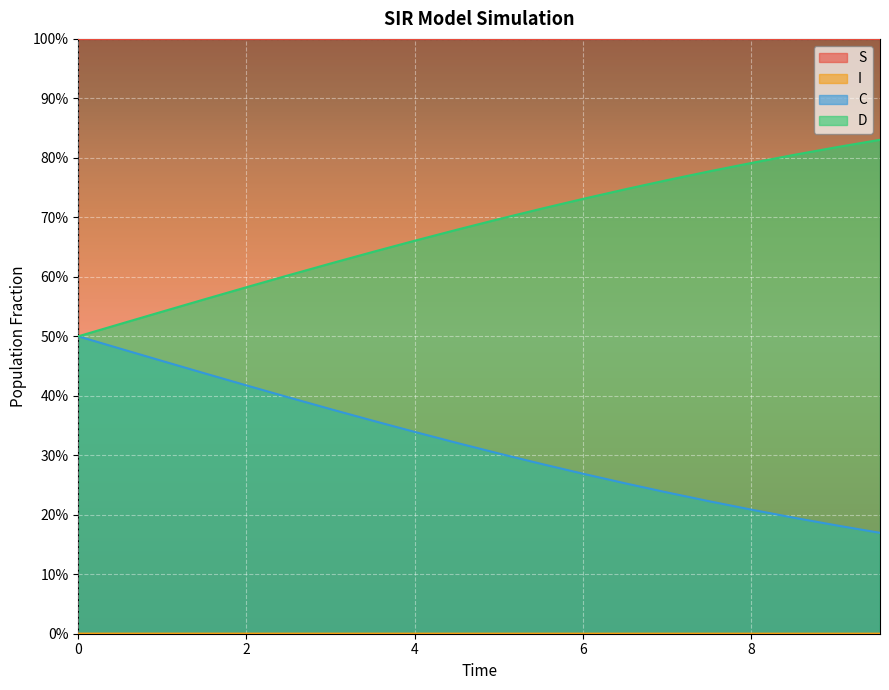

Reading right to left, extract all data points from this chart.

S: 1.0	1.0	1.0	1.0	1.0	1.0	1.0	1.0	1.0	1.0	1.0	1.0	1.0	1.0	1.0	1.0	1.0	1.0	1.0	1.0
I: 0.0	0.0	0.0	0.0	0.0	0.0	0.0	0.0	0.0	0.0	0.0	0.0	0.0	0.0	0.0	0.0	0.0	0.0	0.0	0.0
C: 0.2	0.2	0.2	0.2	0.2	0.2	0.3	0.3	0.3	0.3	0.3	0.3	0.4	0.4	0.4	0.4	0.4	0.5	0.5	0.5
D: 0.8	0.8	0.8	0.8	0.8	0.8	0.7	0.7	0.7	0.7	0.7	0.7	0.6	0.6	0.6	0.6	0.6	0.5	0.5	0.5